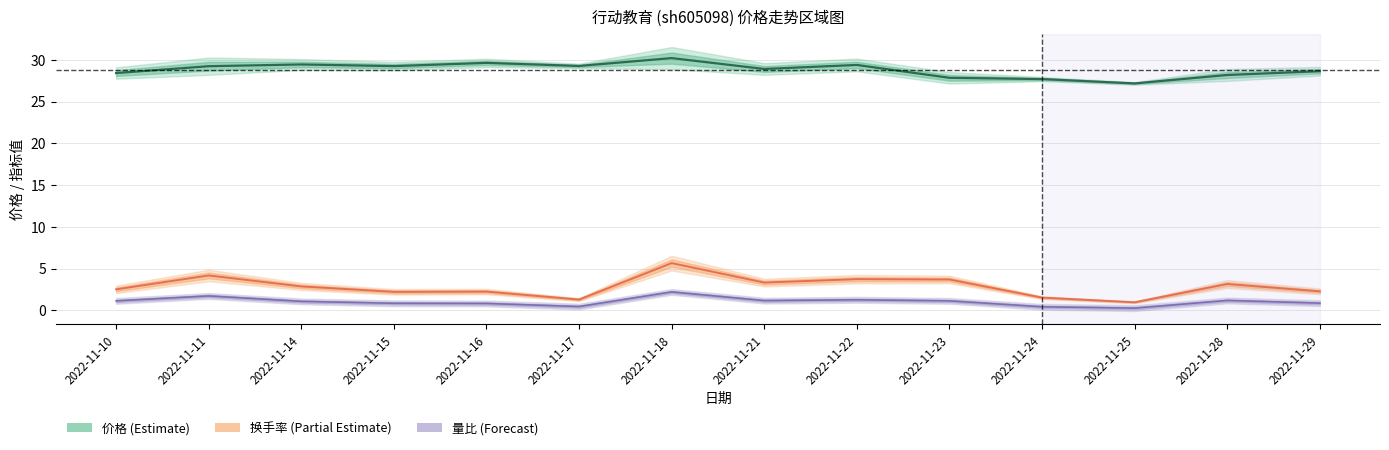

Rank the categories by 换手率 (中线) value from highest to lowest.

2022-11-18, 2022-11-11, 2022-11-22, 2022-11-23, 2022-11-21, 2022-11-28, 2022-11-14, 2022-11-10, 2022-11-29, 2022-11-16, 2022-11-15, 2022-11-24, 2022-11-17, 2022-11-25